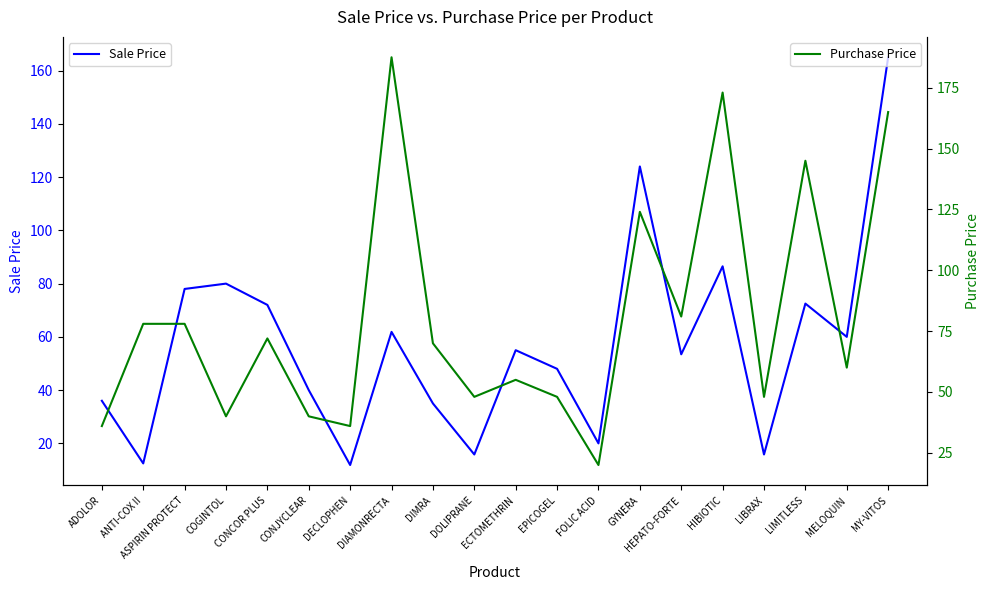

What is the sum of all Purchase Price values?

1604.5